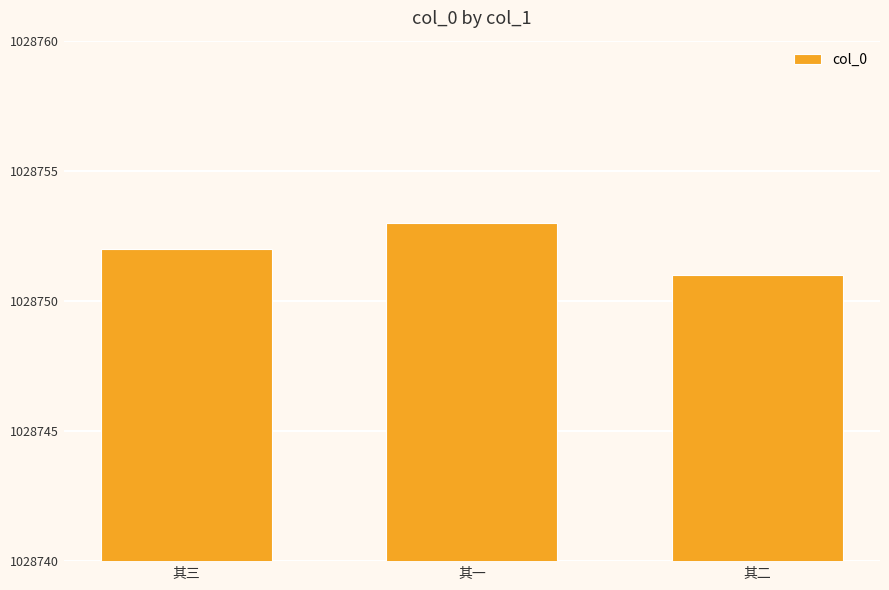

Reading left to right, extract all data points from this chart.

其三=1028752	其一=1028753	其二=1028751